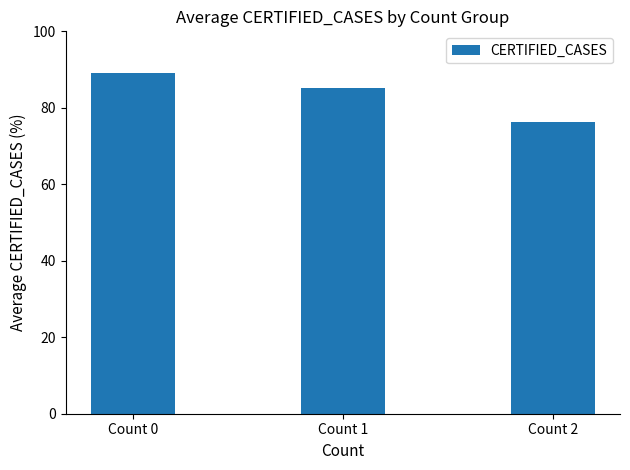

Does the chart contain any negative values?

No